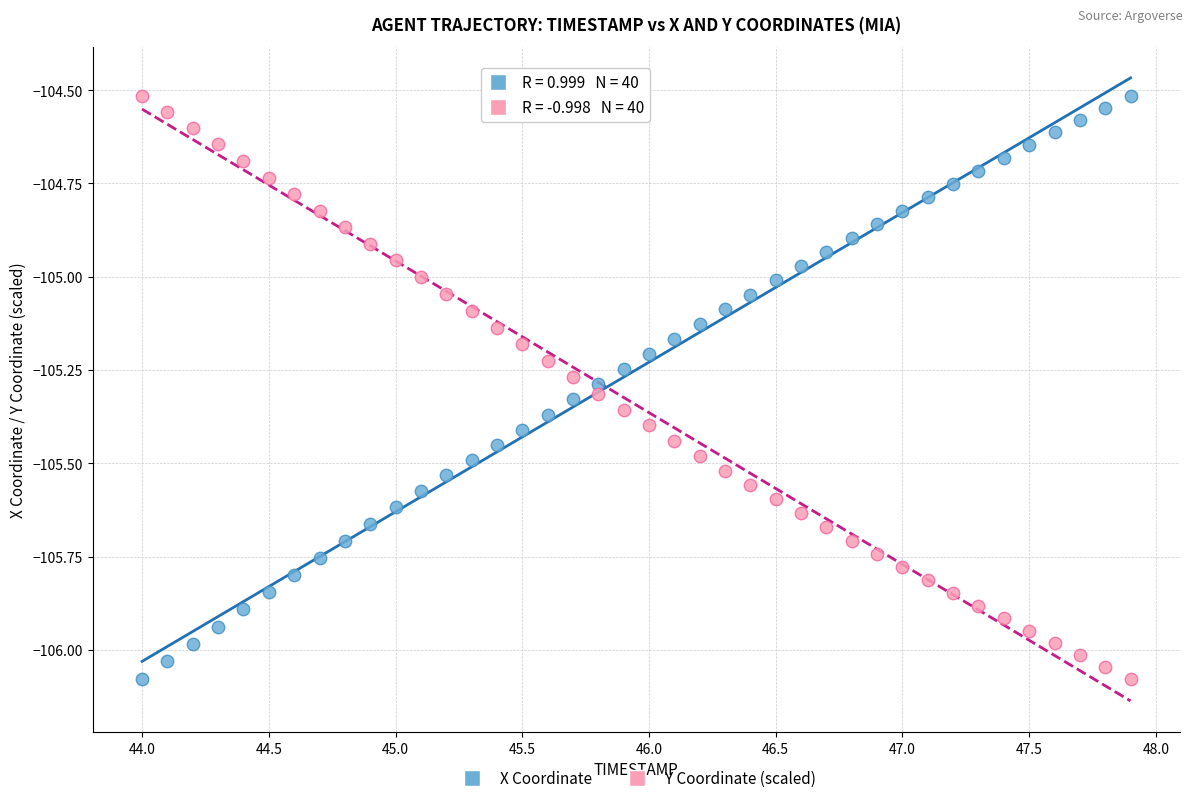

What is the X range (max minus min) for the scatter plot?

3.9